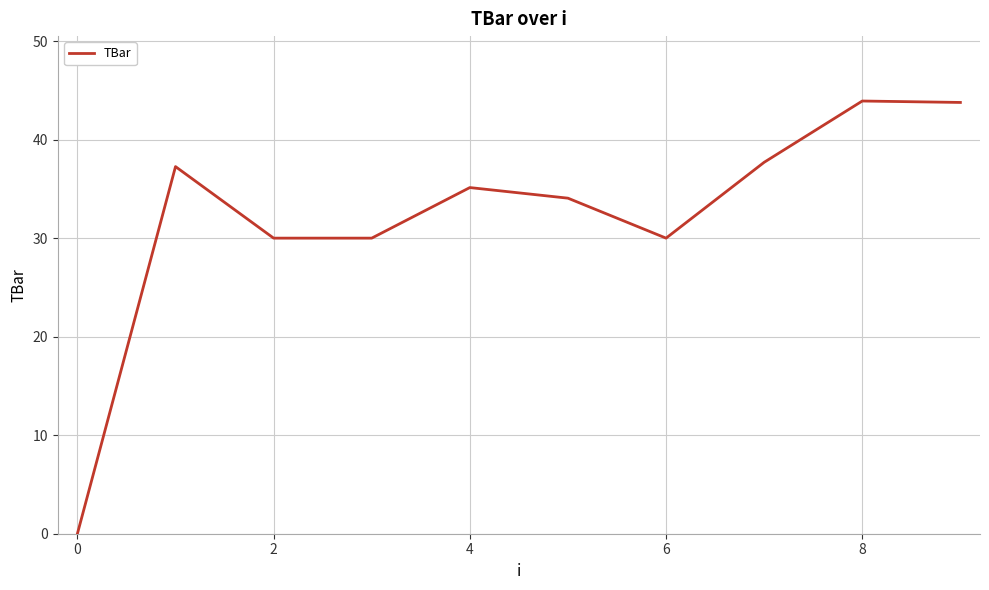

Does the chart display data point markers on the line(s)?

No